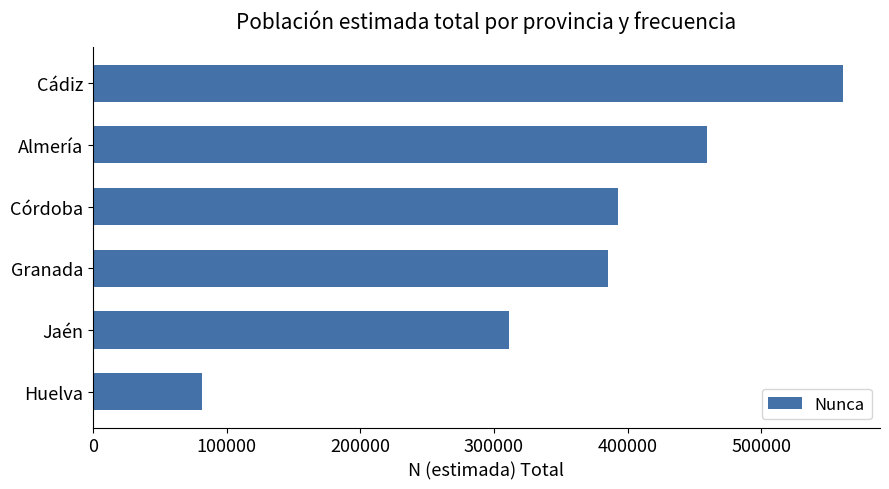

What is the smallest value displayed?

81303